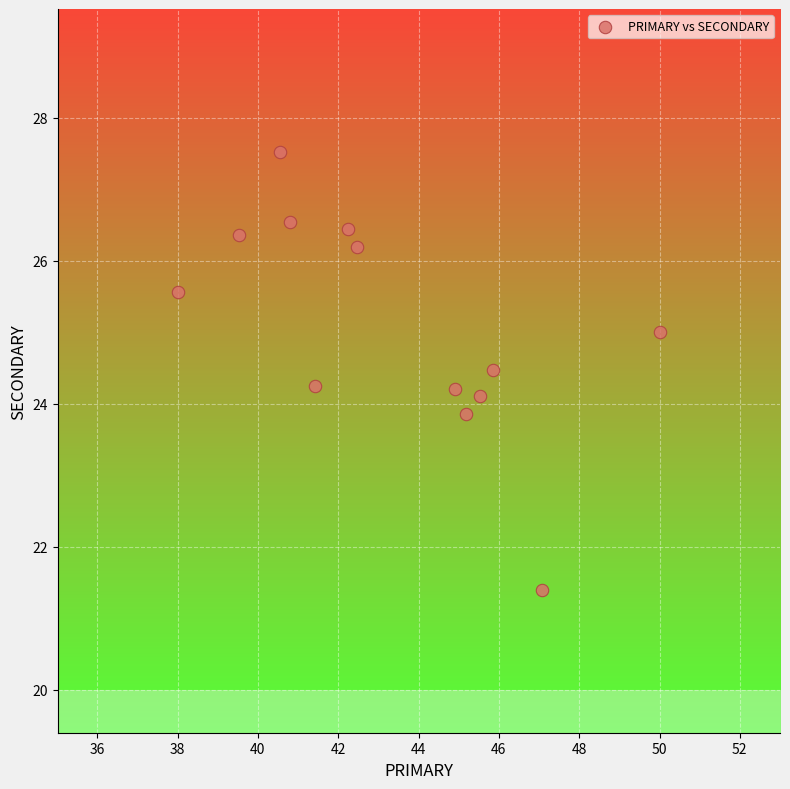

What is the range of Y values (max minus min)?

6.1